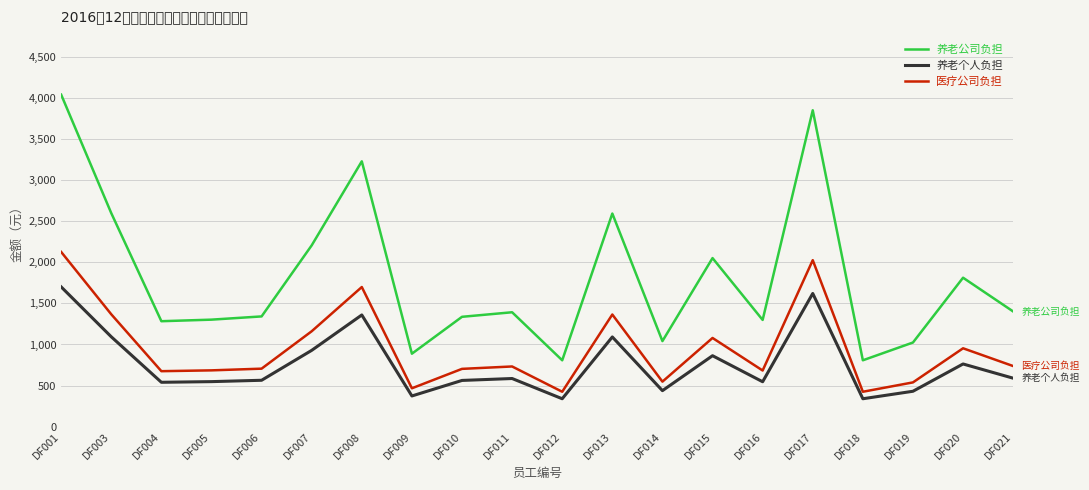

At which label does 医疗公司负担 reach its peak?

DF001